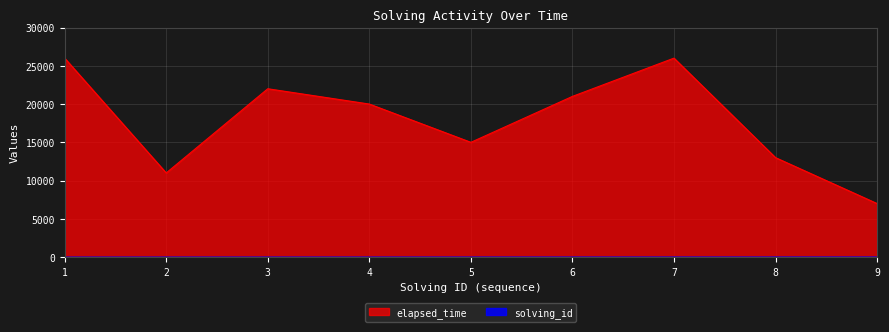

Rank the series by their maximum value, from lowest to highest.

solving_id, elapsed_time